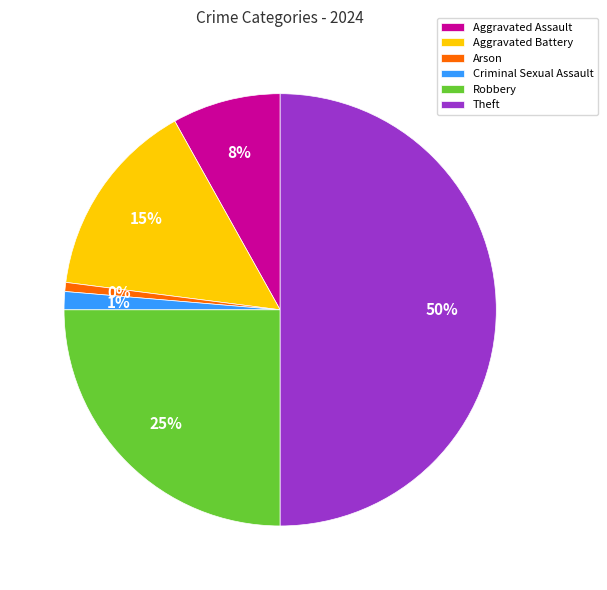

To the nearest percent, what is the combined percentage of Theft and Aggravated Battery?

65%